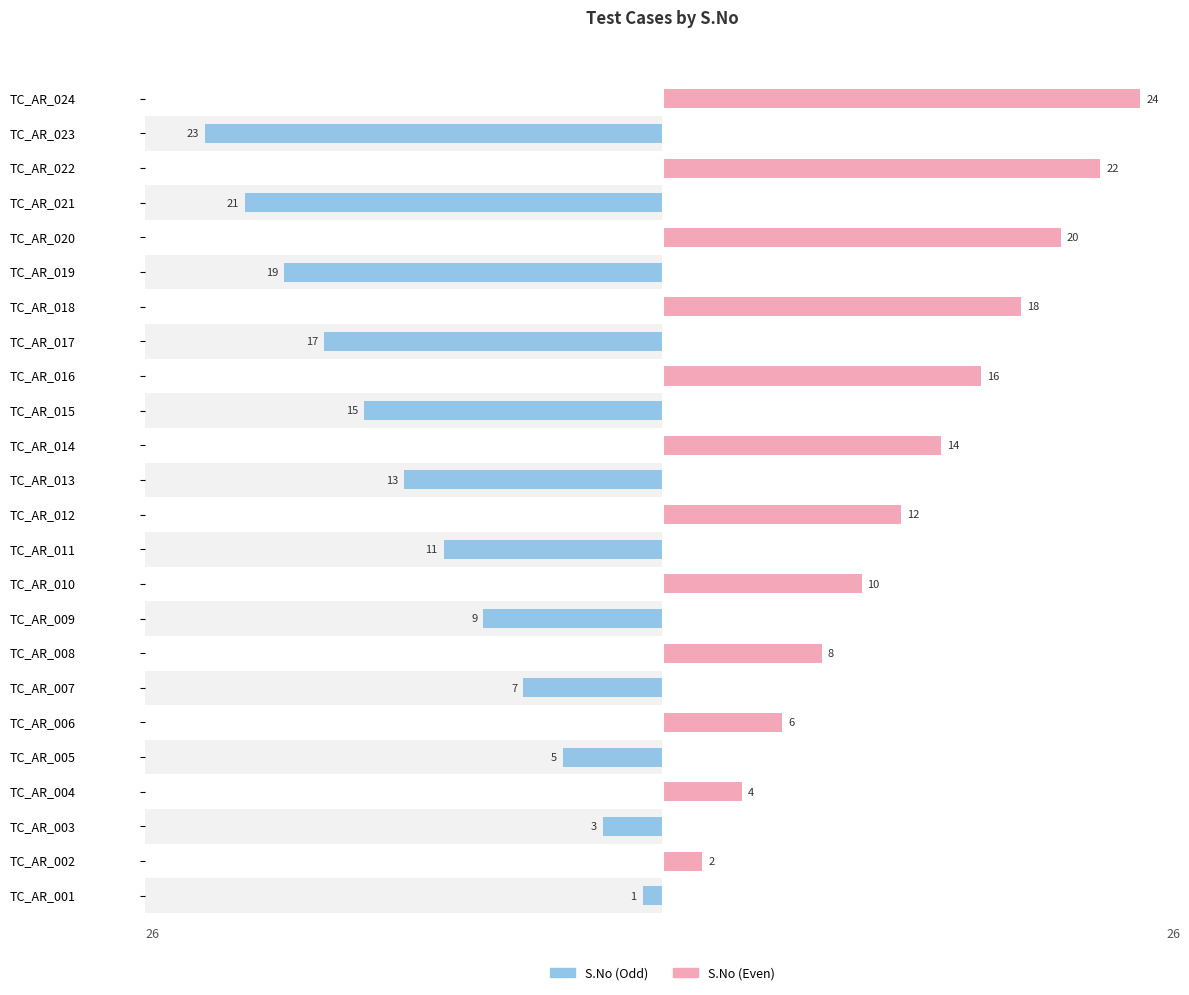

What is the maximum value for S.No (Even)?

24